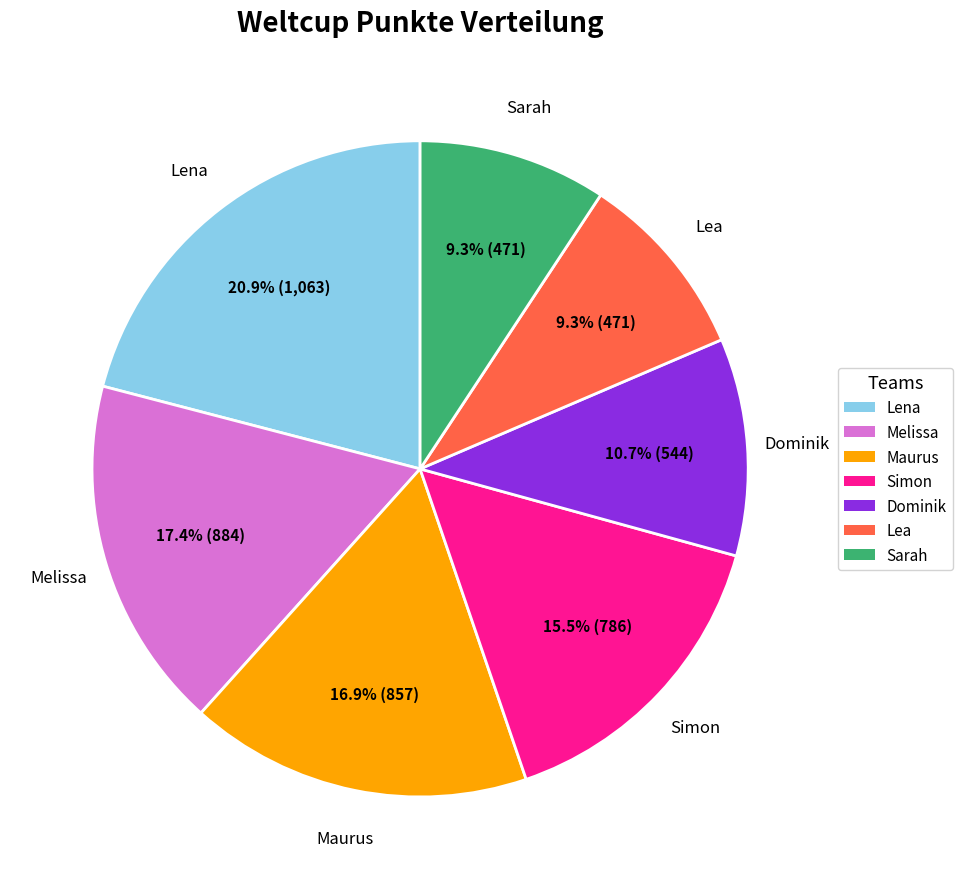

Count the number of slices in the pie.

7